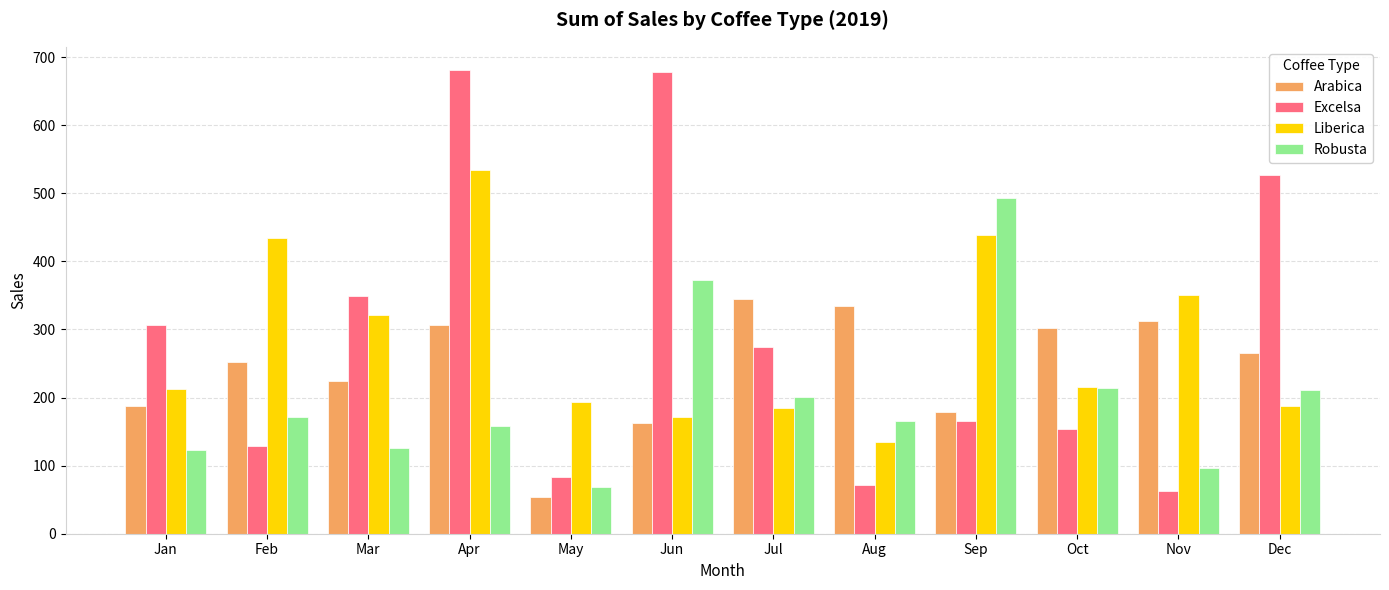

Where is Robusta nearest to the value 280?

Oct